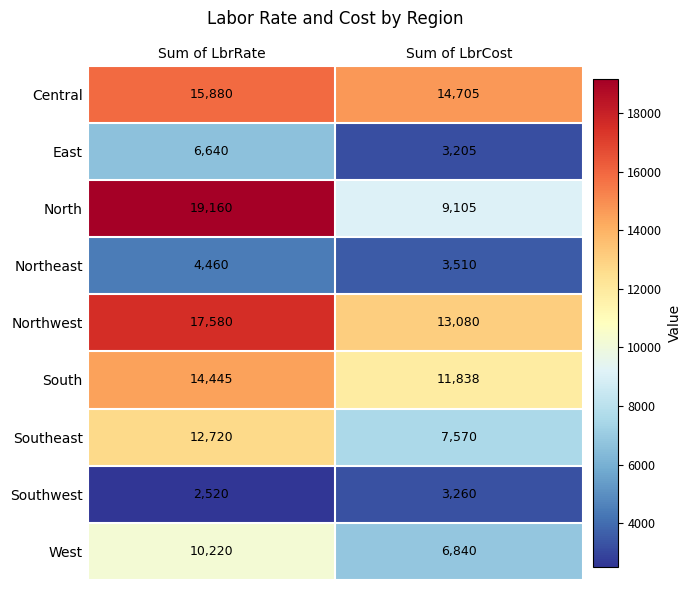

What is the sum of the West values at Sum of LbrCost and Sum of LbrRate?

17060